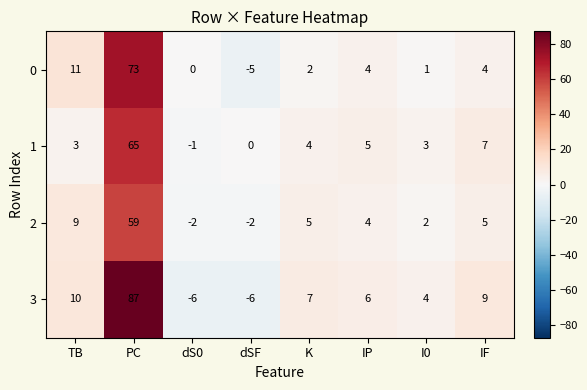

The 3 series shows 4 at I0. True or false?

True